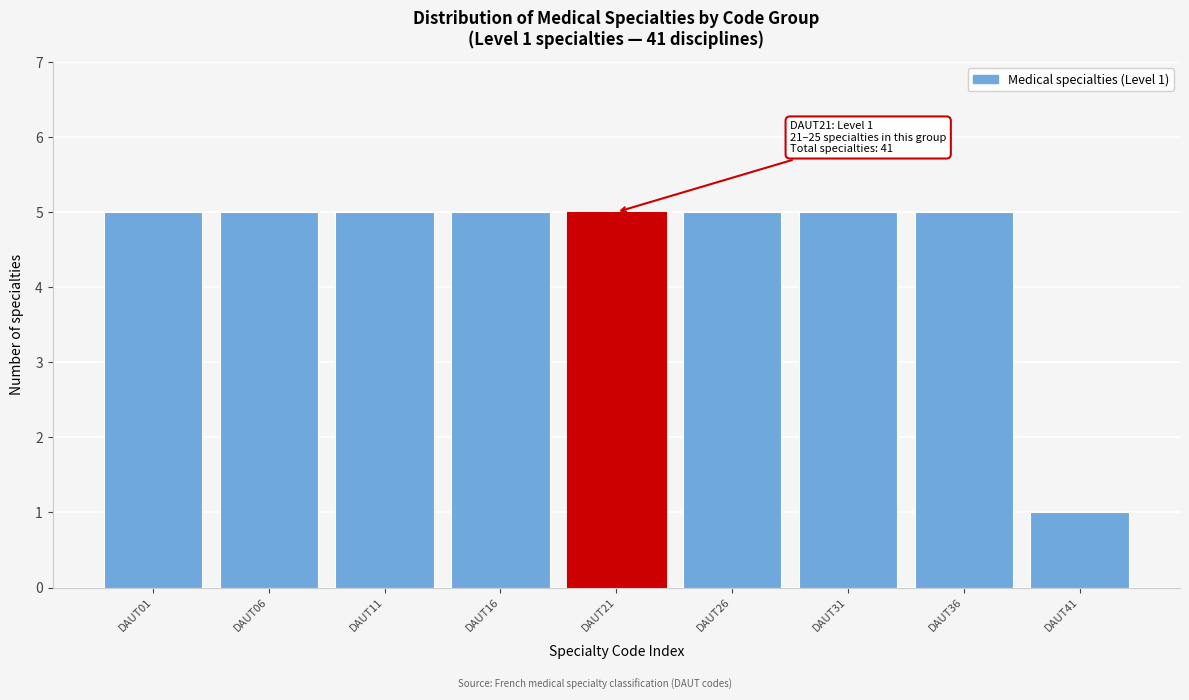

Reading left to right, transcribe all the data shown in this chart.

DAUT01=5	DAUT06=5	DAUT11=5	DAUT16=5	DAUT21=5	DAUT26=5	DAUT31=5	DAUT36=5	DAUT41=1